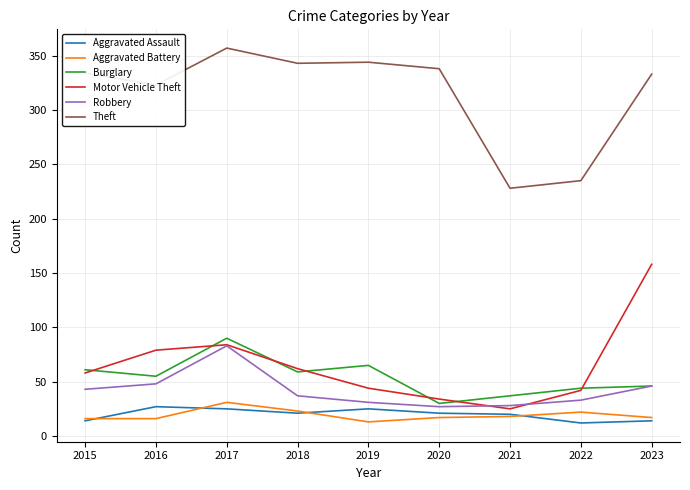

Count the number of categories in the chart.

9